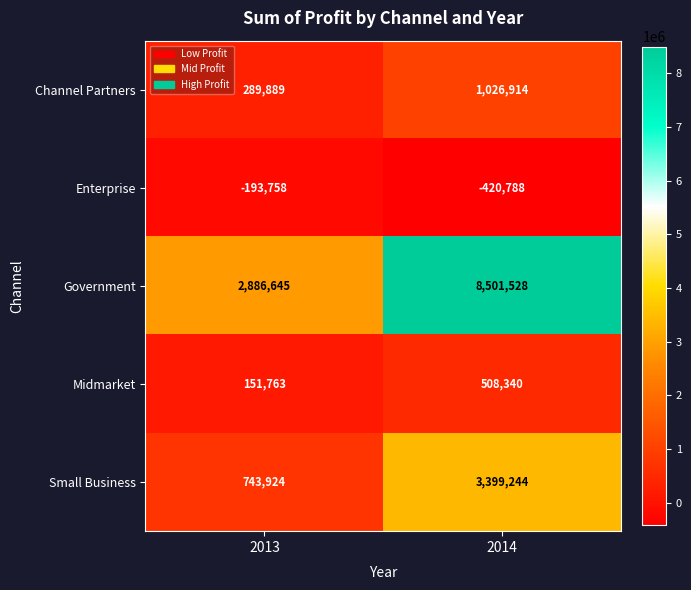

Which series changed the most between 2013 and 2014?

Government